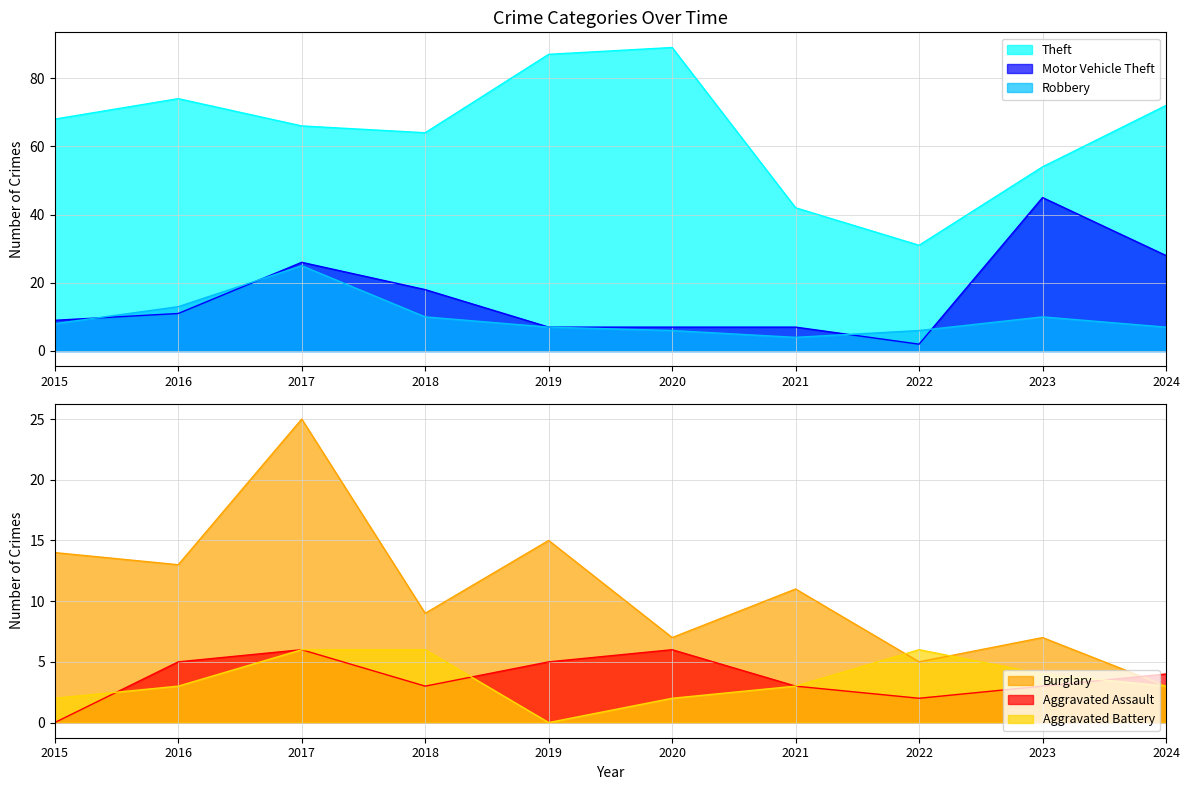

Which series has the largest total across all categories?

Theft